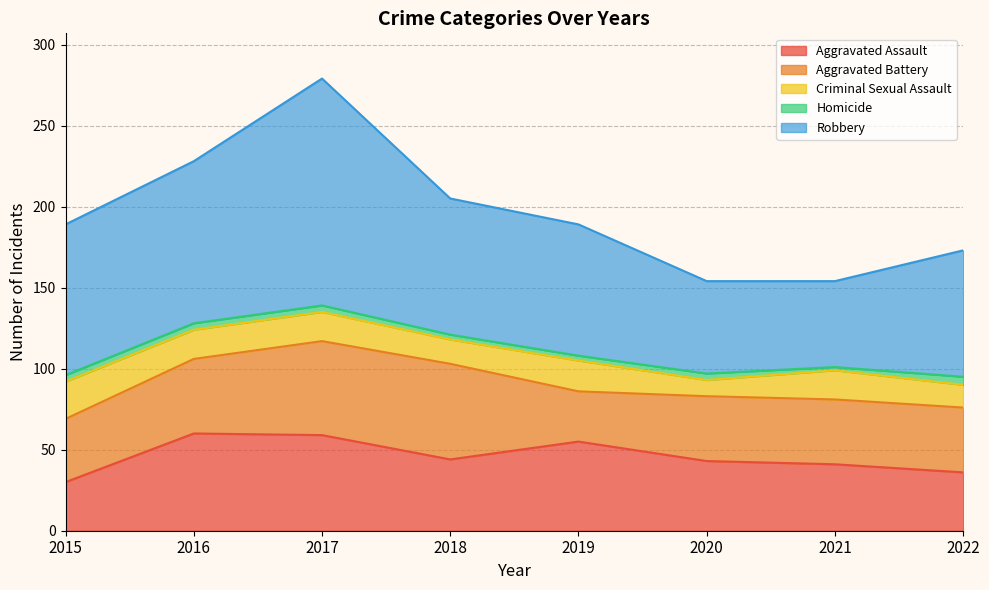

True or false: Homicide and Criminal Sexual Assault intersect in this chart.

False